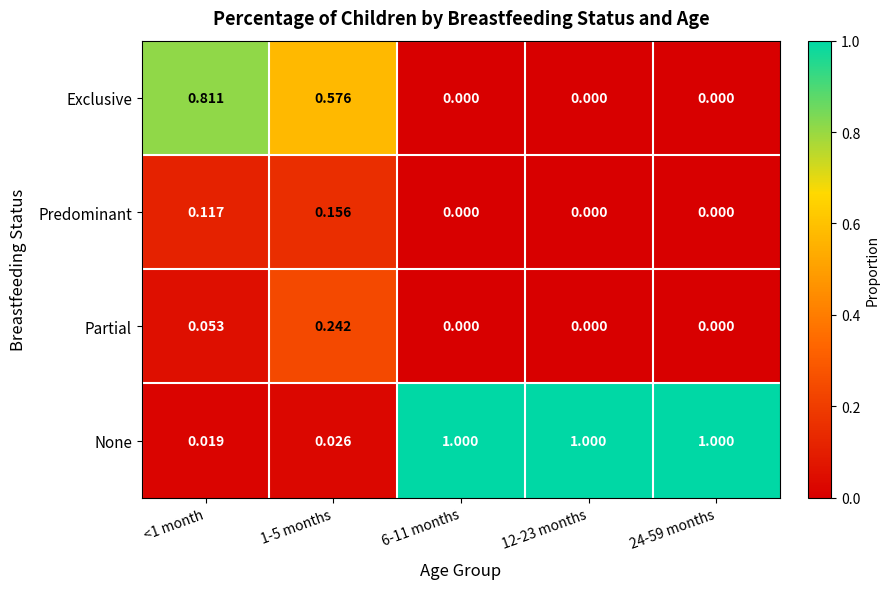

List the series in order of their peak value, lowest first.

Predominant, Partial, Exclusive, None